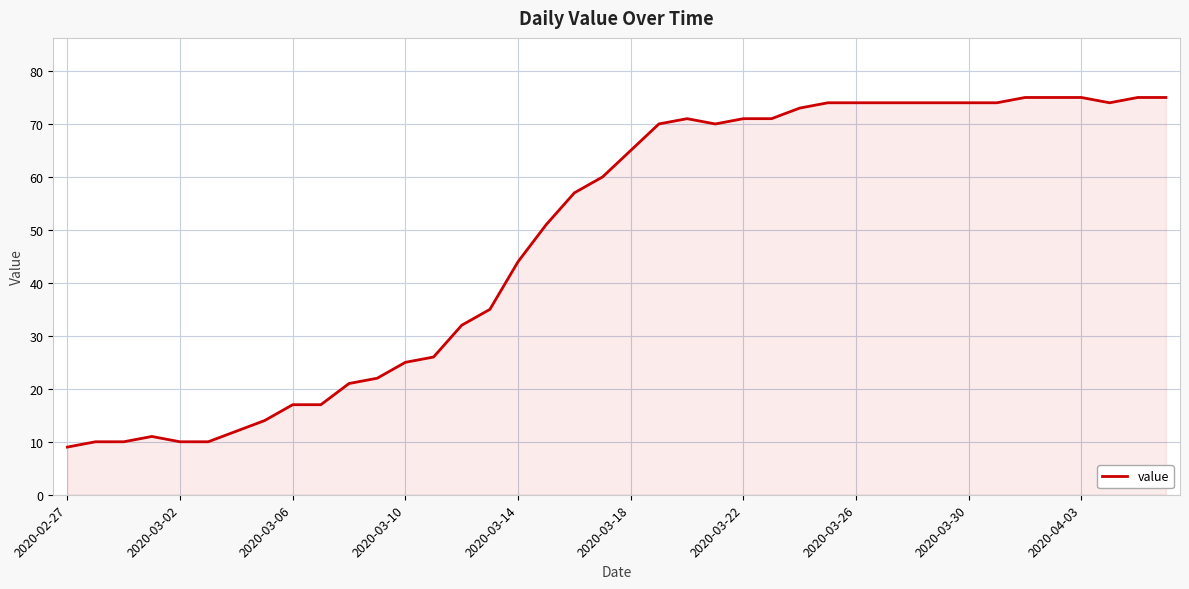

What is the smallest value displayed?

9